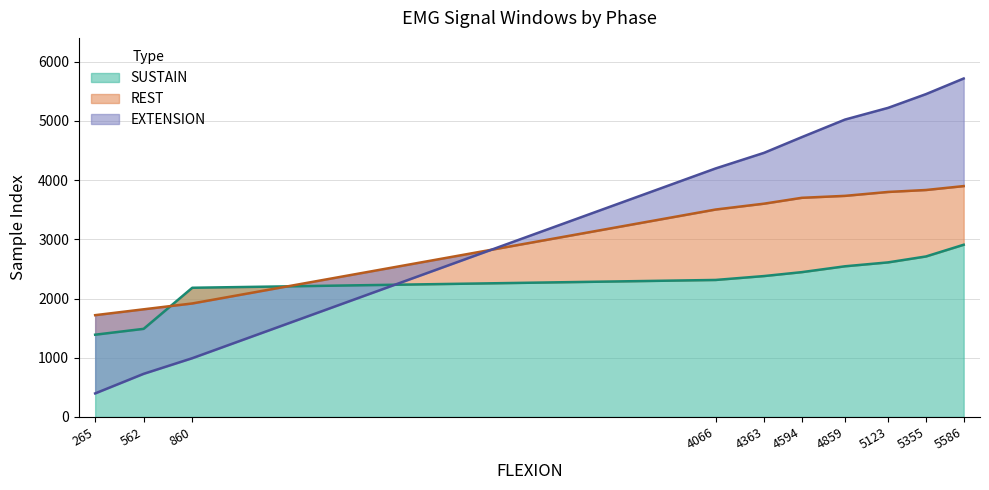

At which category is the sum across all series the highest?

5586